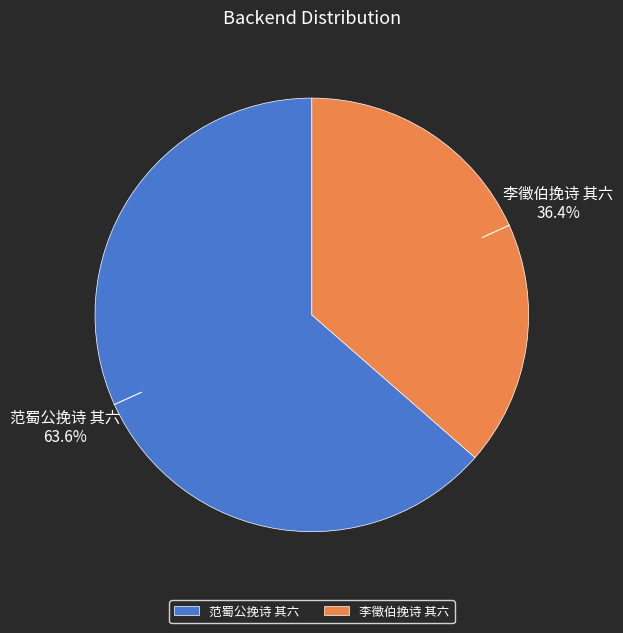

What is the ratio of the value at 范蜀公挽诗 其六 to the value at 李徵伯挽诗 其六?

1.7